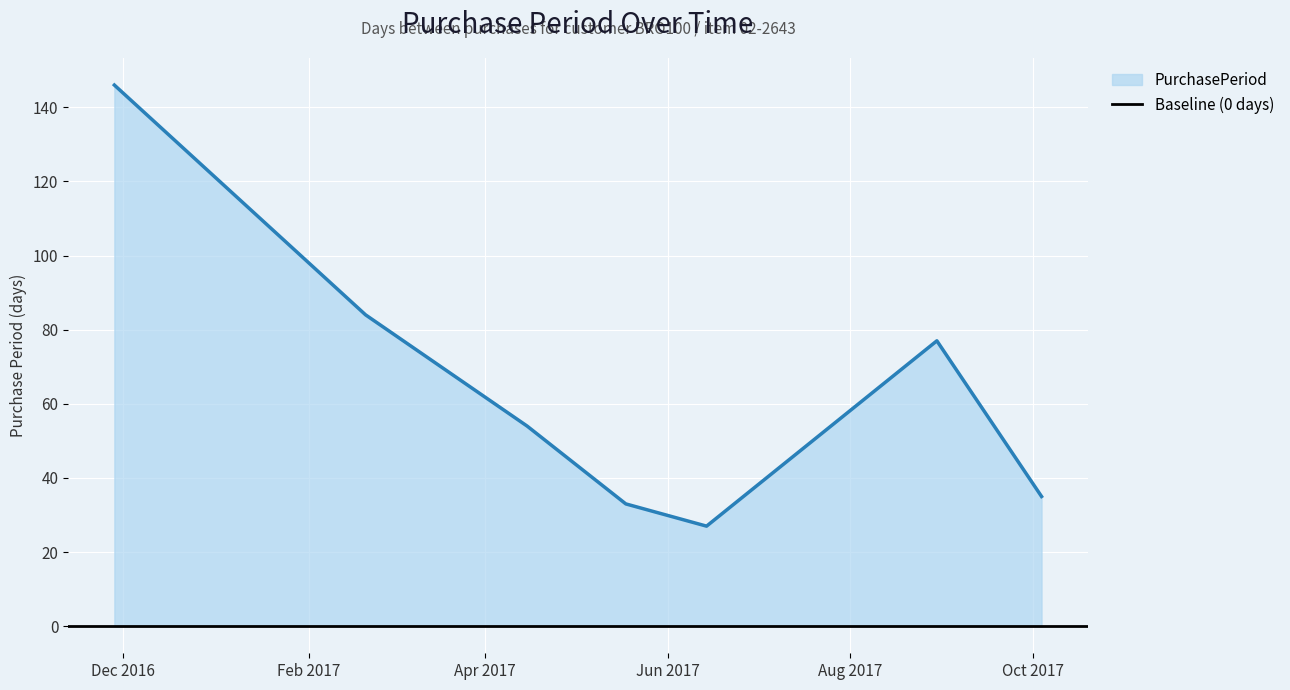

True or false: there are more than 2 points higher than both neighbors.

False